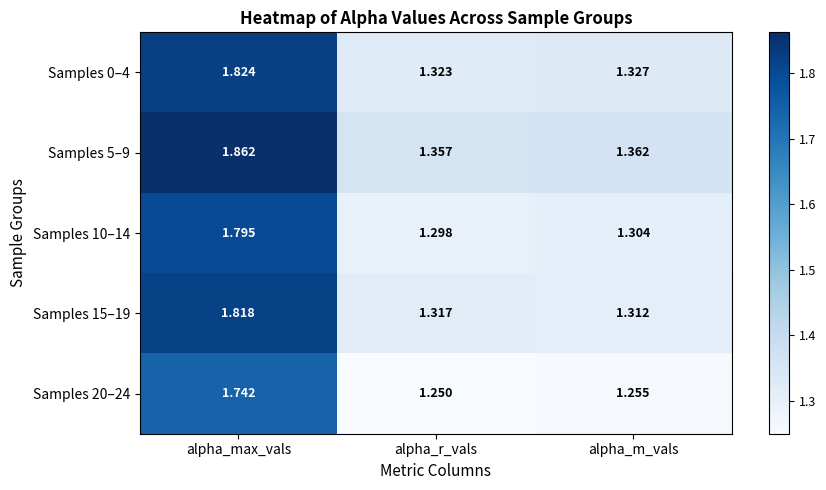

At which label does Samples 15–19 reach its minimum?

alpha_m_vals